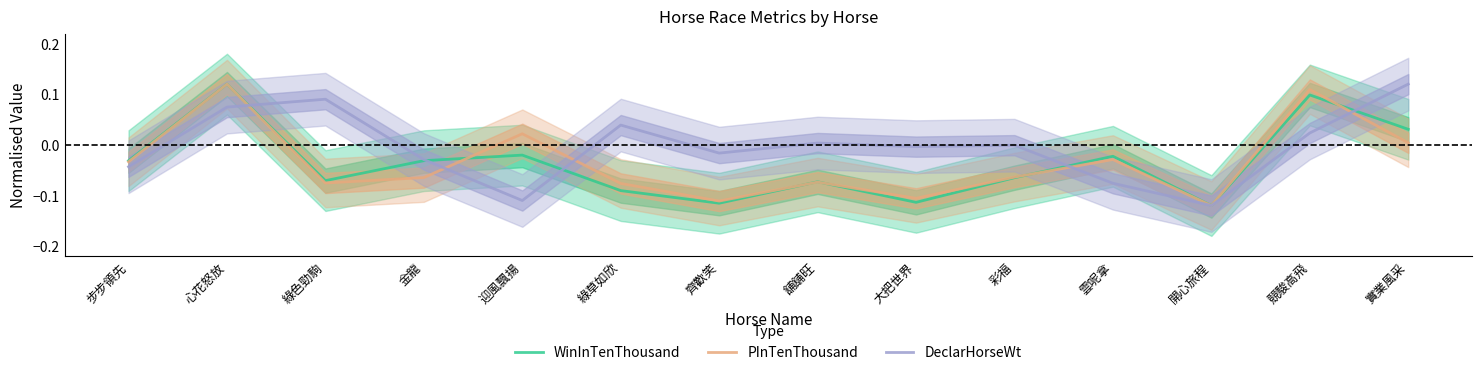

What is the difference between the maximum and second lowest values in the DeclarHorseWt series?

0.2